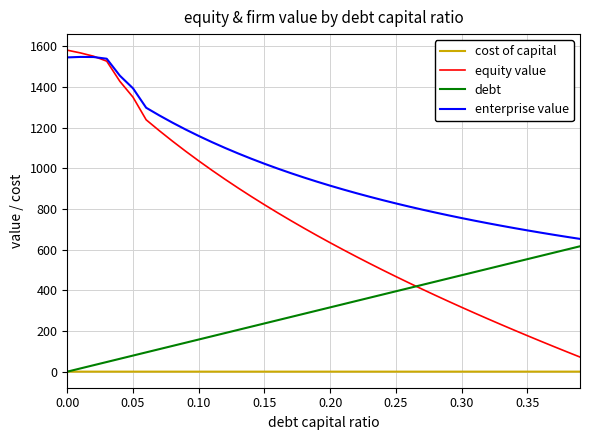

True or false: enterprise value has more than 0 points higher than both neighbors.

True